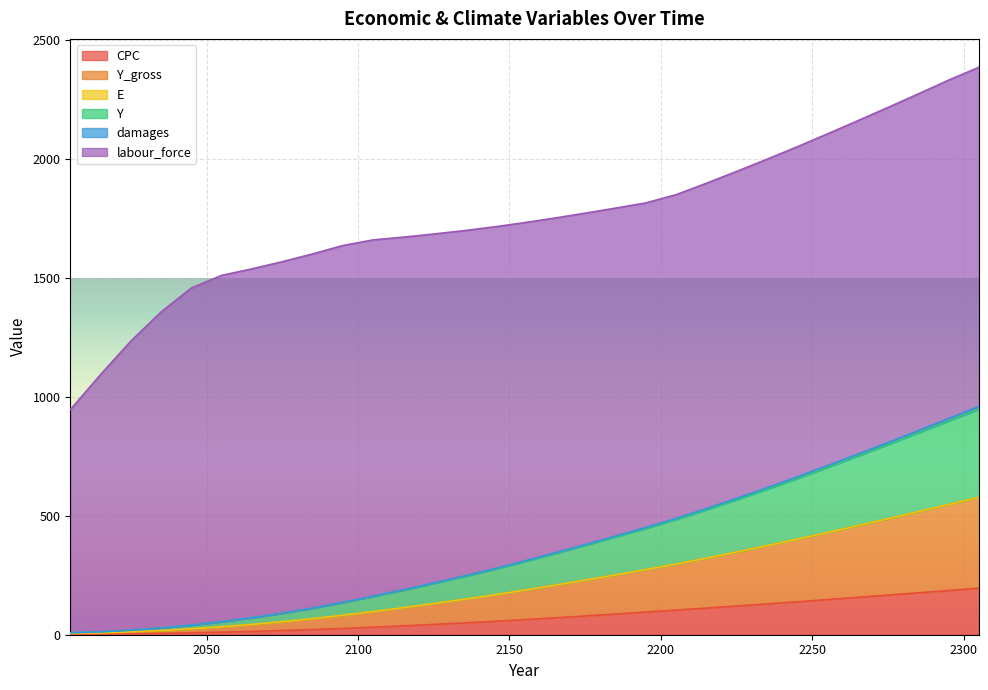

What is the maximum value for CPC?

195.5